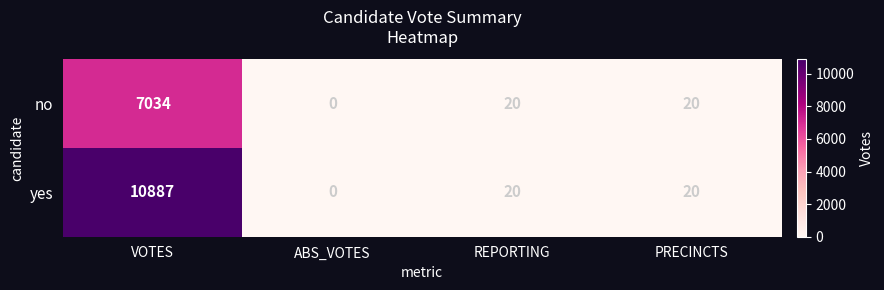

Reading left to right, what are all the values shown in this chart?

no: 7034	0	20	20
yes: 10887	0	20	20